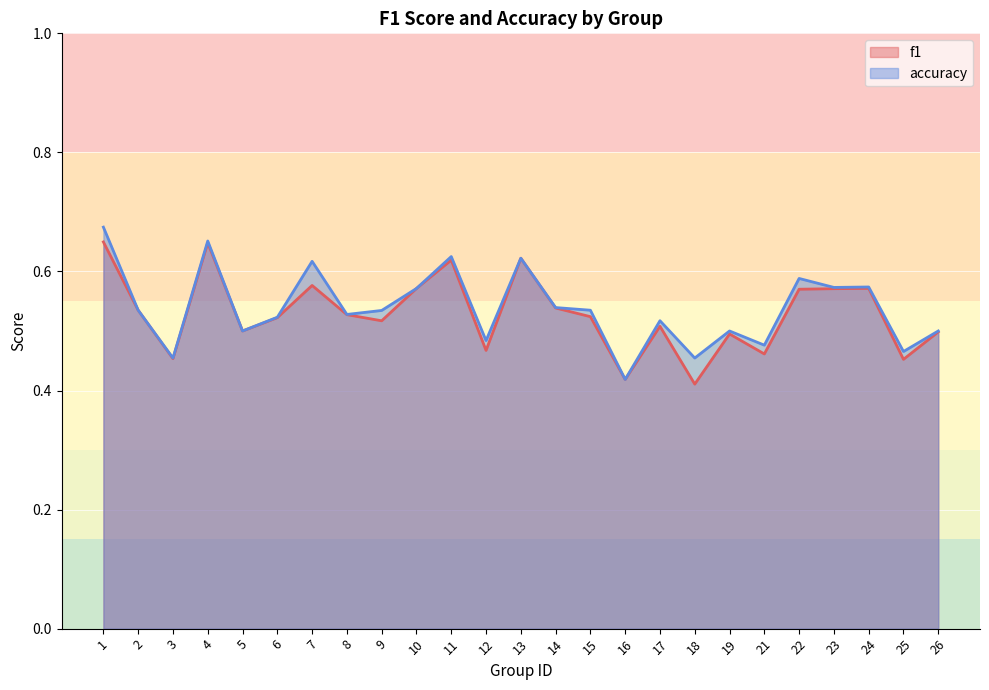

Where is the first local minimum for f1?

3